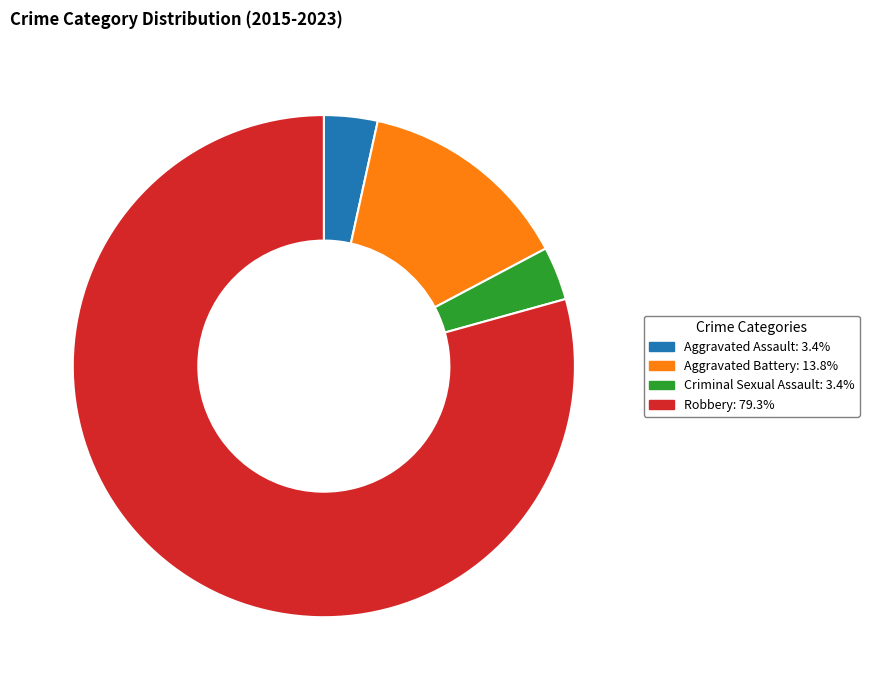

How many slices are in this pie chart?

4